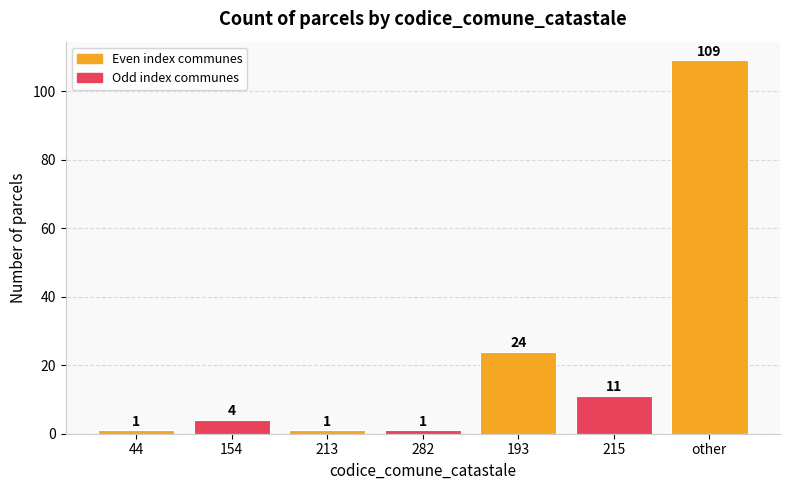

Reading left to right, transcribe all the data shown in this chart.

1	4	1	1	24	11	109